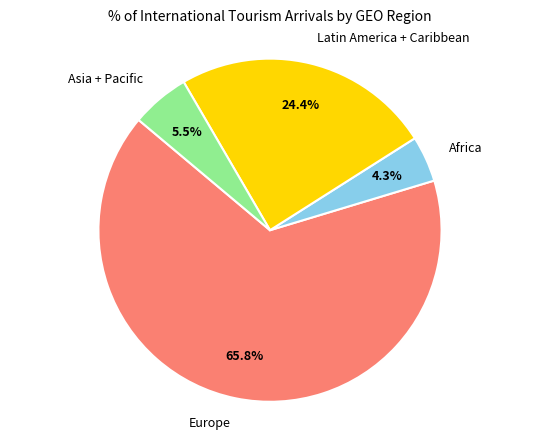

Combined, what portion of the pie is Europe and Asia + Pacific?

71.3%